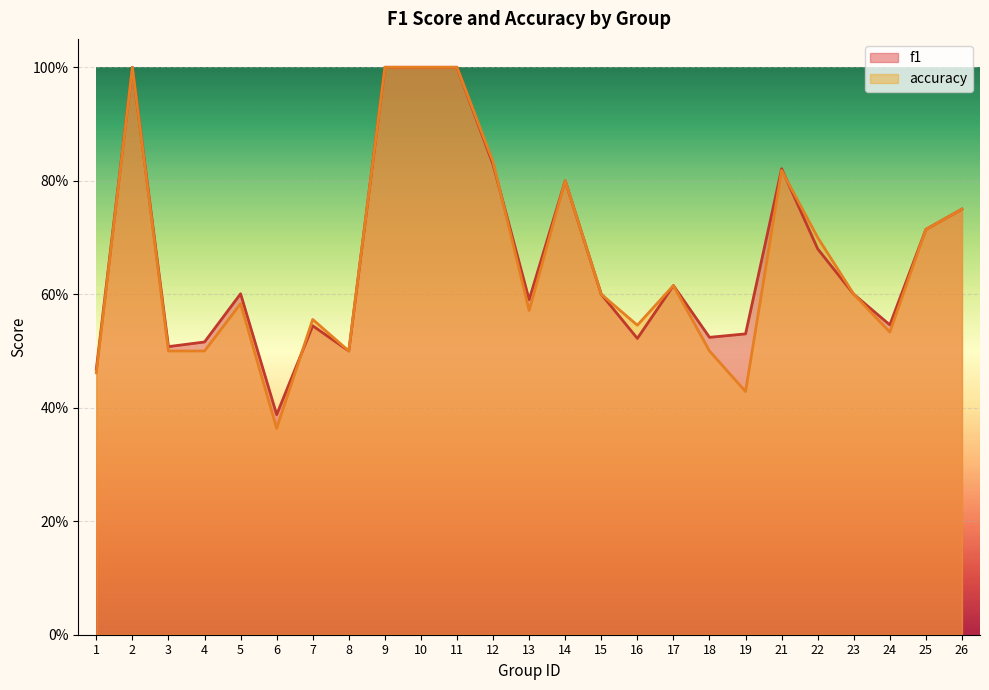

The value of accuracy at 19 is 0.7. True or false?

False